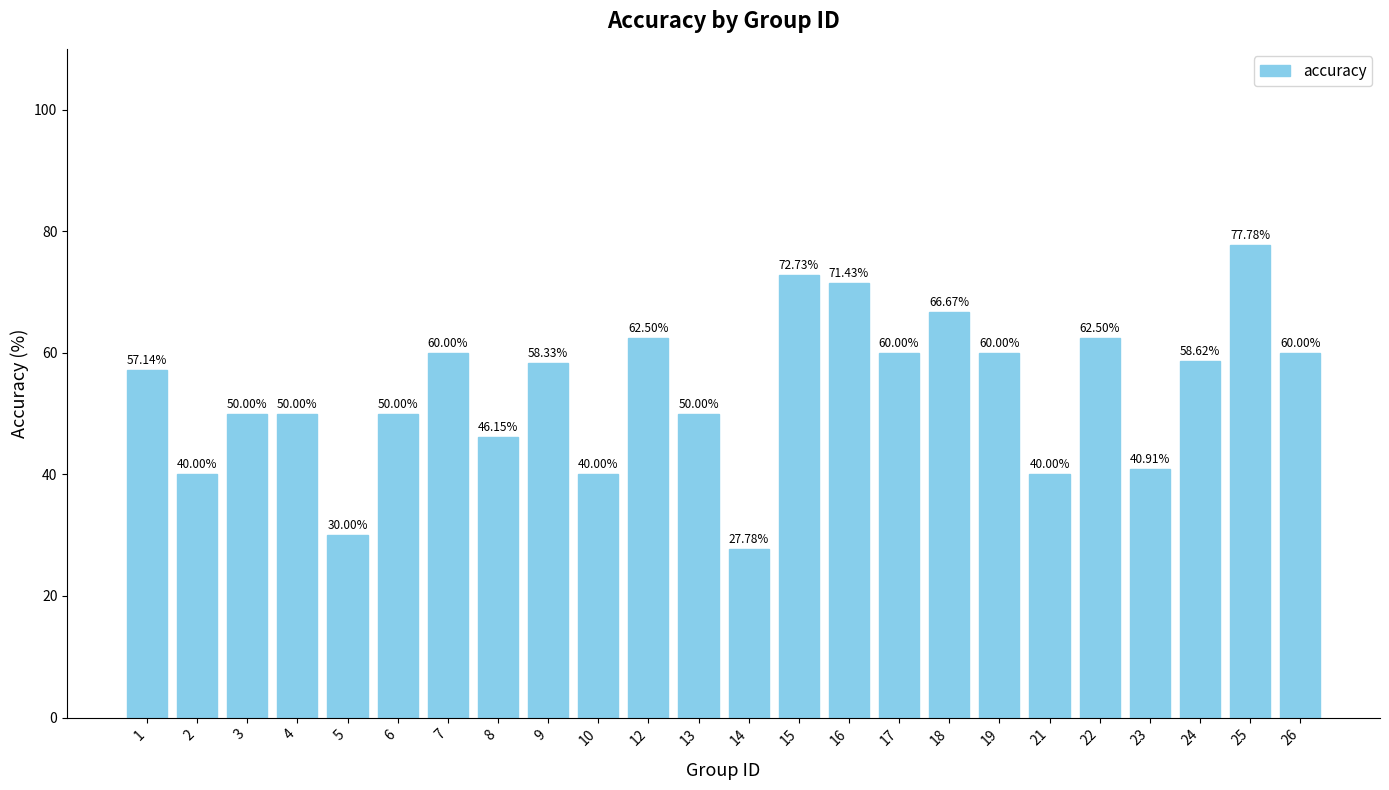

What is the sum of all values?

1292.5